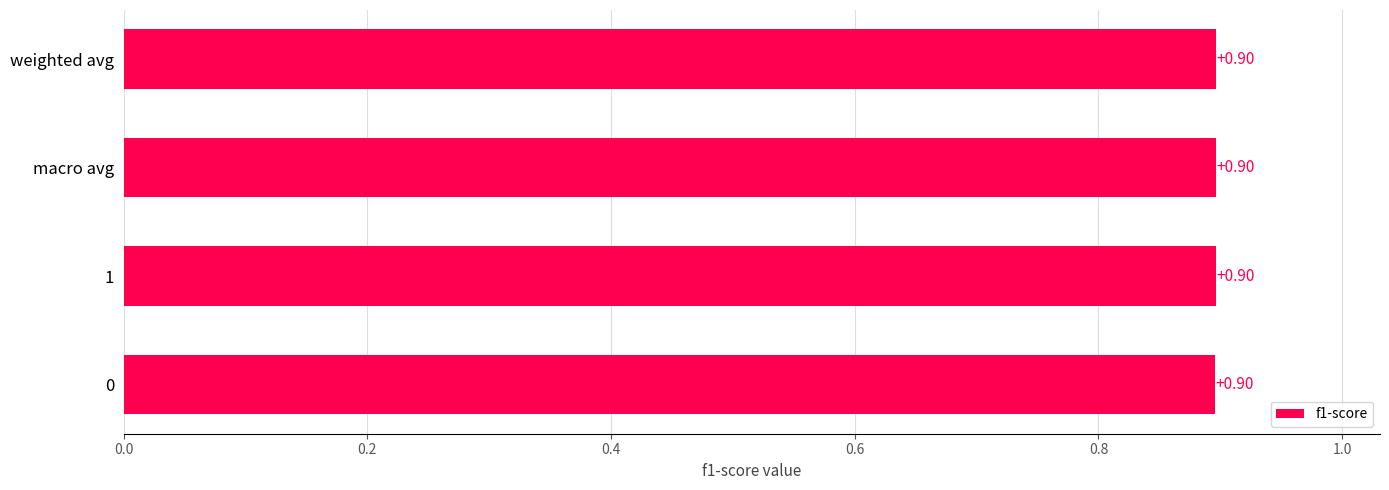

What is the sum of all values?

3.6